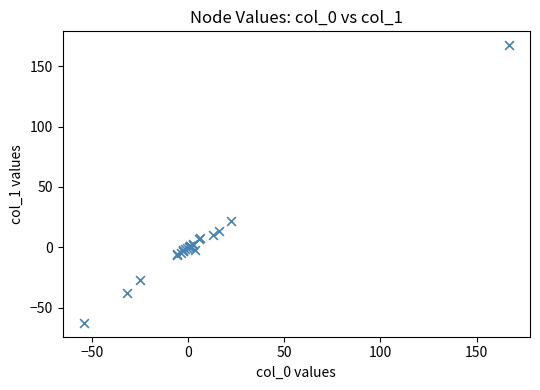

What Y value in the scatter plot is closest to 52?

21.8